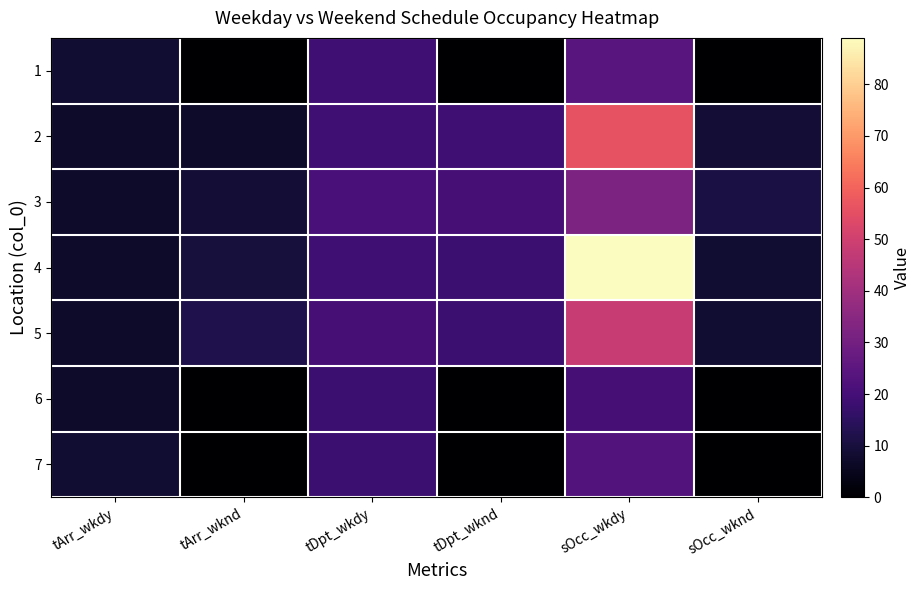

Which series has the largest range (max minus min)?

4